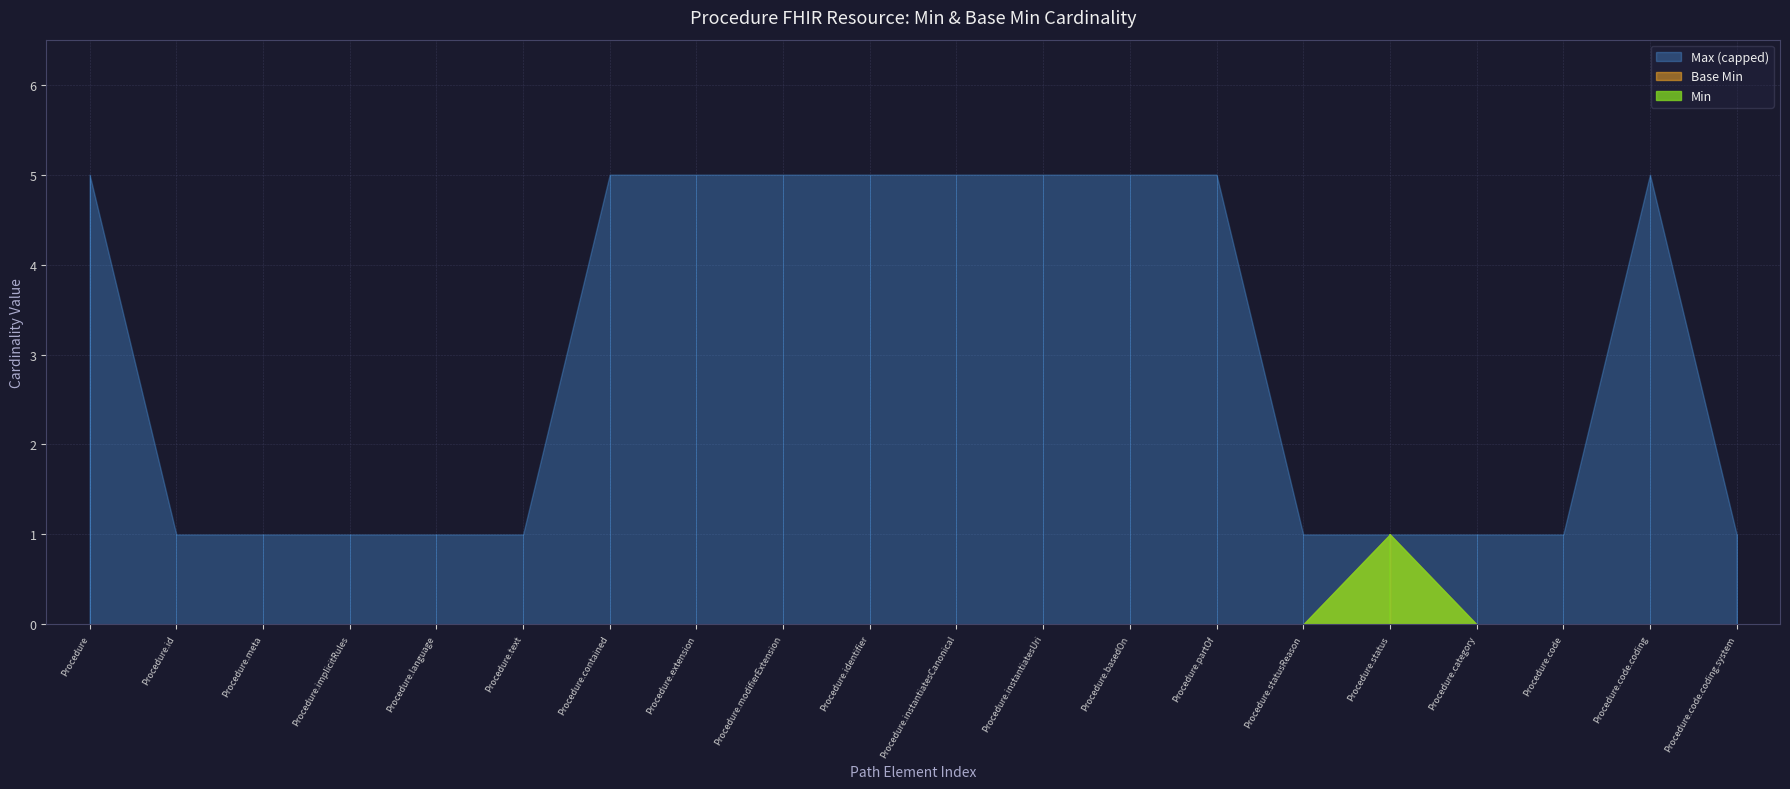

What is the label of the 2nd point from the left?

Procedure.id